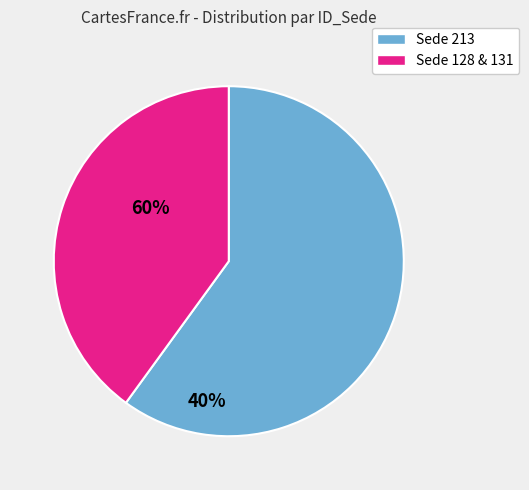

Does any single category account for the majority?

Yes